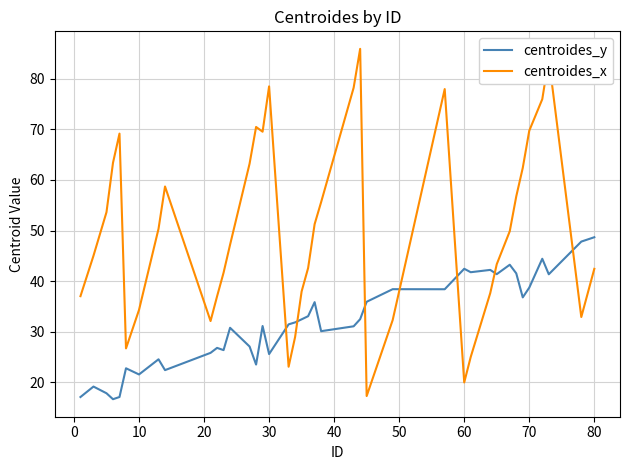

What is the greatest value displayed?

86.0